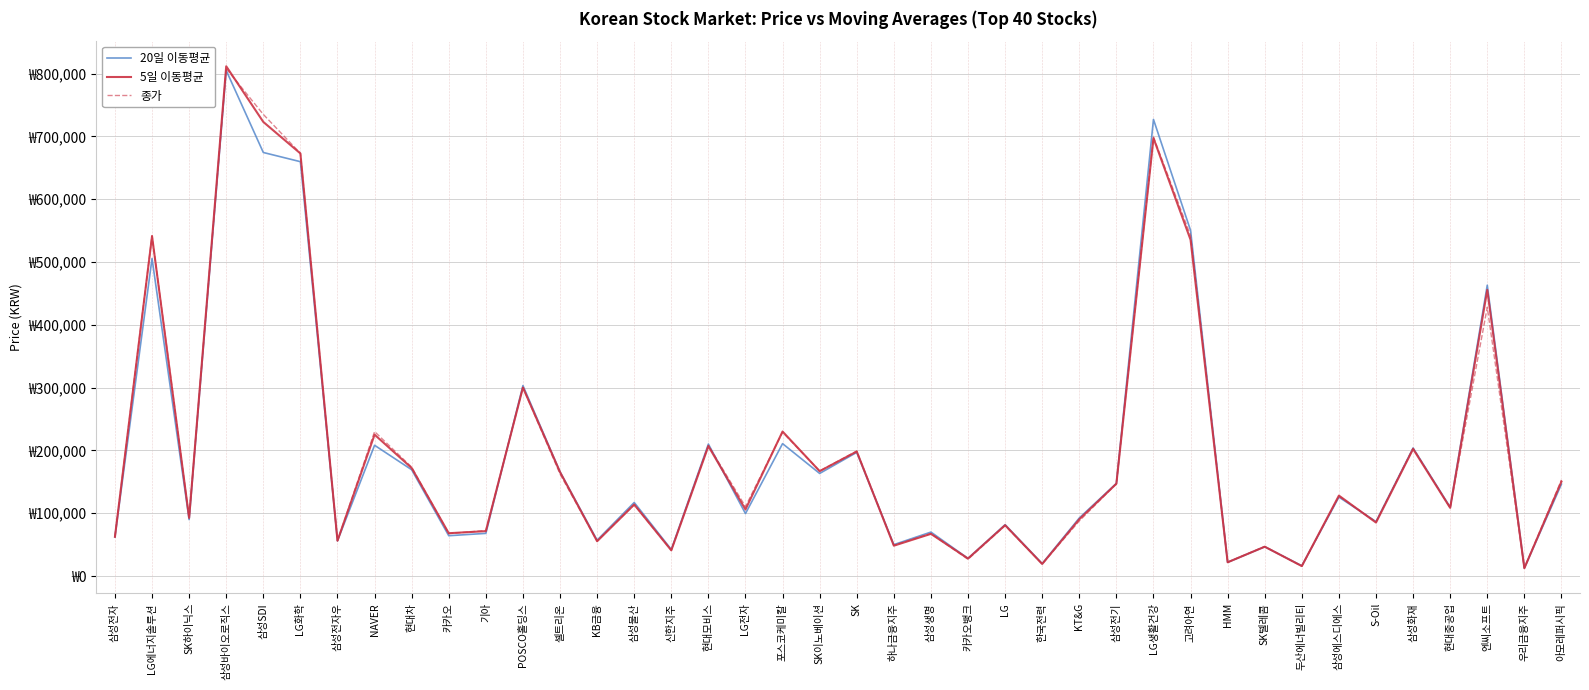

Does the chart have visible grid lines?

Yes